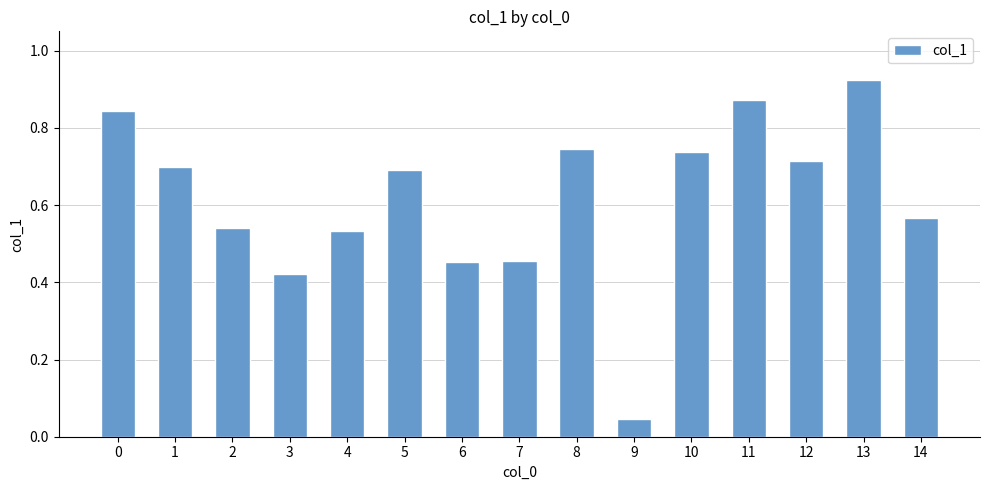

How many distinct data groups are displayed?

1